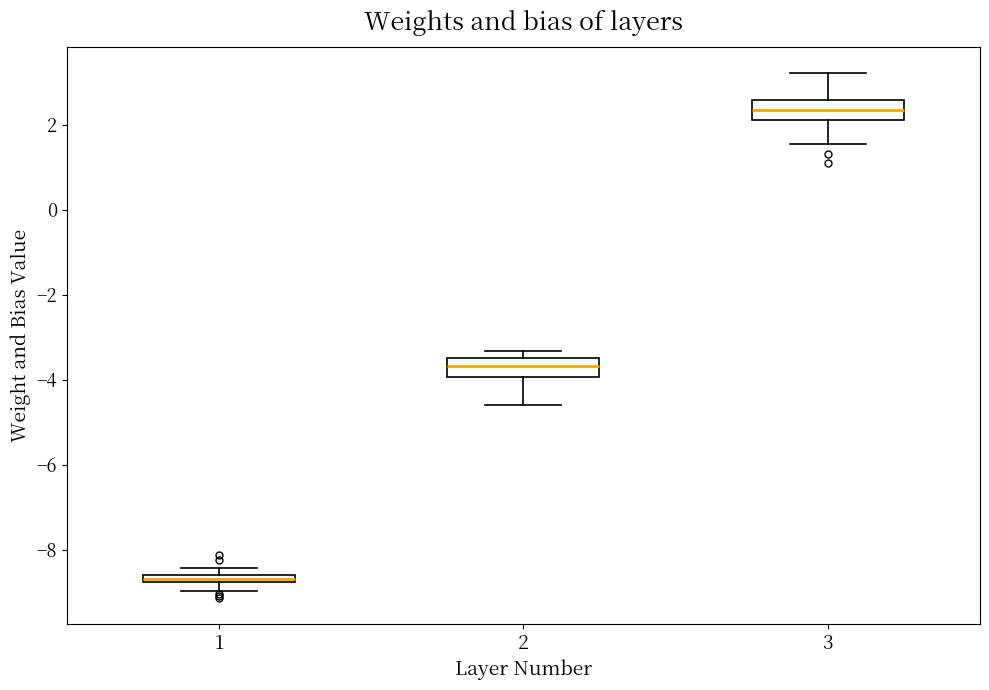

Where is the lower edge of the box at x = 2 on the y-axis? The values are not printed on the chart, so give them approximately, as read against the axis.

-4.0